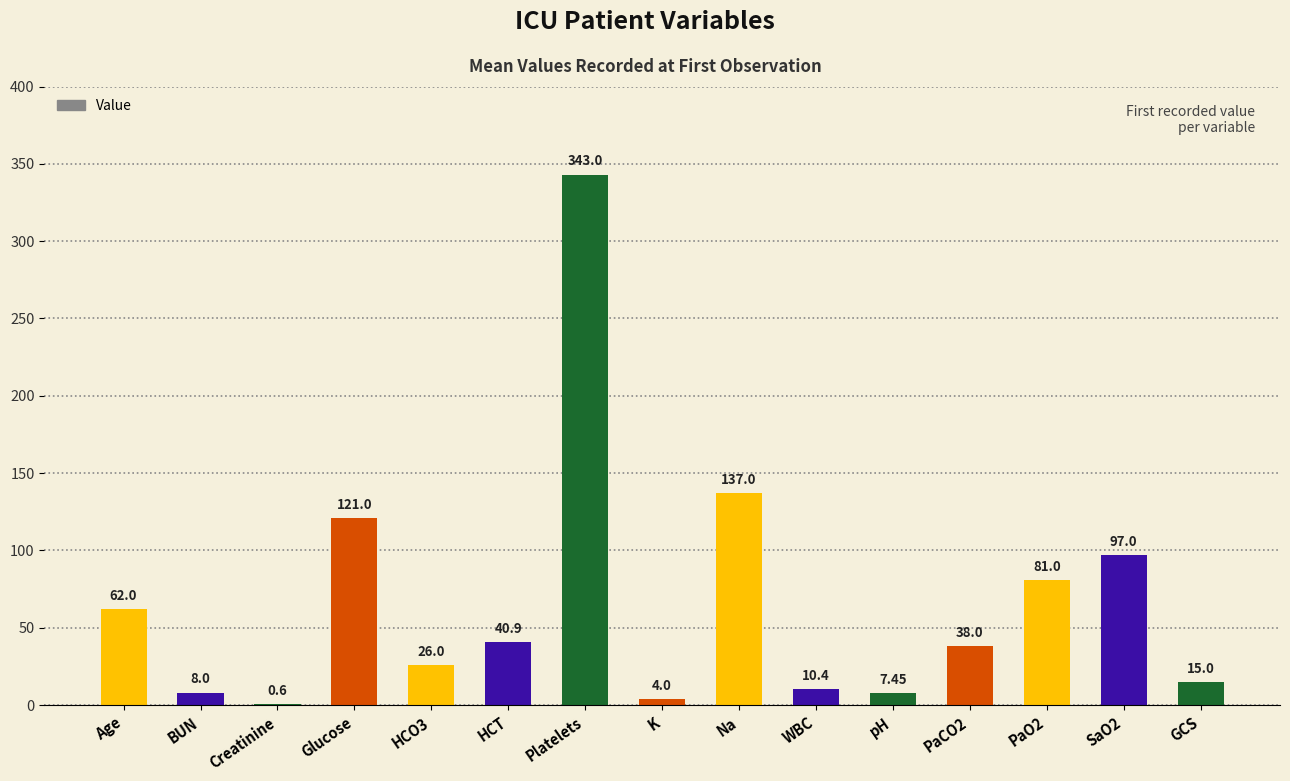

Which has a higher value, K or HCT?

HCT